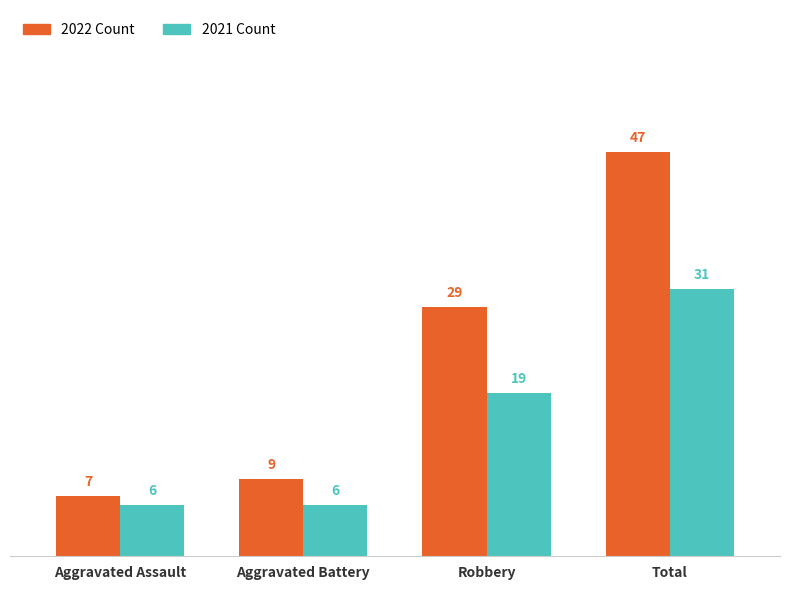

At which category is the sum across all series the highest?

Total